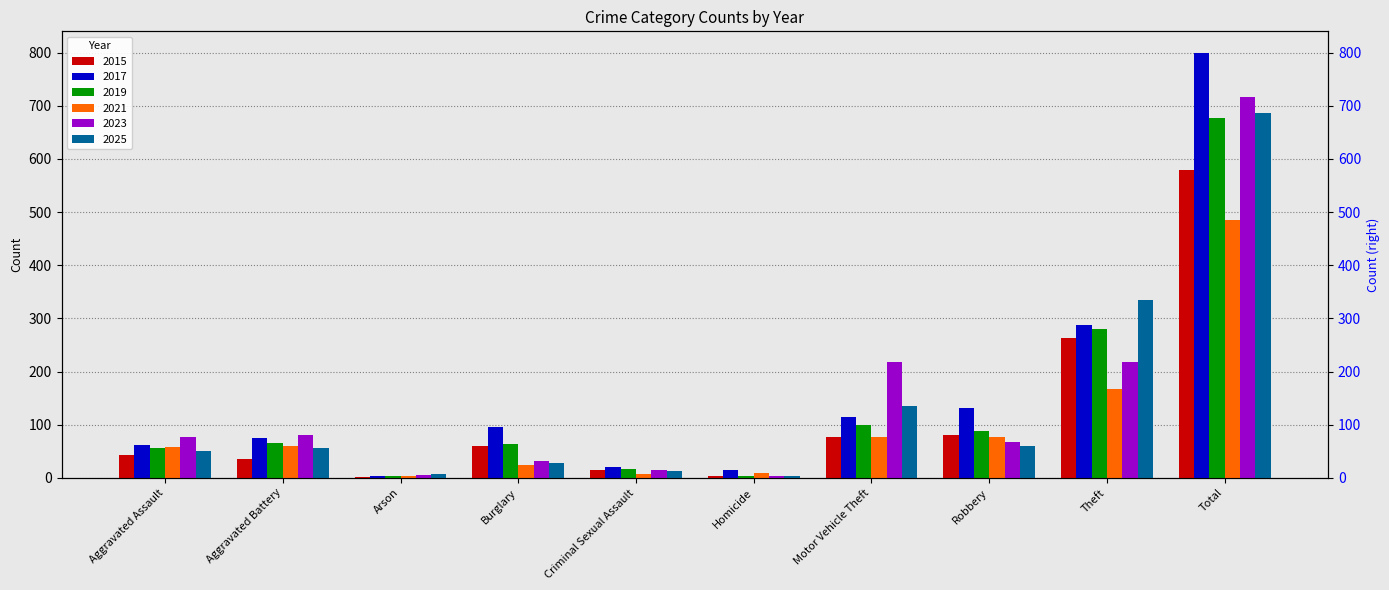

What is the value of the 2021 bar at the 7th from the left?

77